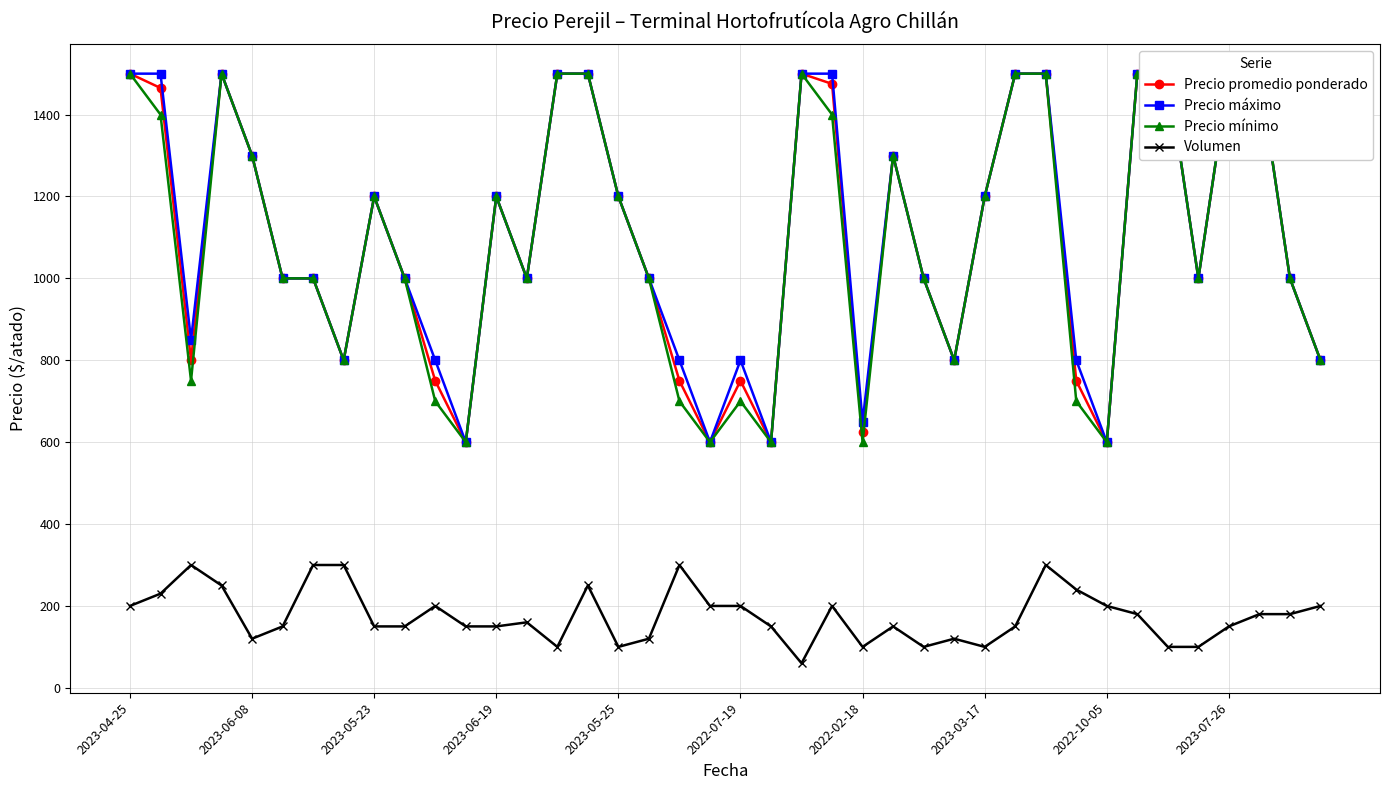

Reading right to left, what are all the values shown in this chart?

Precio promedio ponderado: 800	1000	1500	1500	1000	1500	1500	600	750	1500	1500	1200	800	1000	1300	625	1475	1500	600	750	600	750	1000	1200	1500	1500	1000	1200	600	750	1000	1200	800	1000	1000	1300	1500	800	1465	1500
Precio máximo: 800	1000	1500	1500	1000	1500	1500	600	800	1500	1500	1200	800	1000	1300	650	1500	1500	600	800	600	800	1000	1200	1500	1500	1000	1200	600	800	1000	1200	800	1000	1000	1300	1500	850	1500	1500
Precio mínimo: 800	1000	1500	1500	1000	1500	1500	600	700	1500	1500	1200	800	1000	1300	600	1400	1500	600	700	600	700	1000	1200	1500	1500	1000	1200	600	700	1000	1200	800	1000	1000	1300	1500	750	1400	1500
Volumen: 200	180	180	150	100	100	180	200	240	300	150	100	120	100	150	100	200	60	150	200	200	300	120	100	250	100	160	150	150	200	150	150	300	300	150	120	250	300	230	200